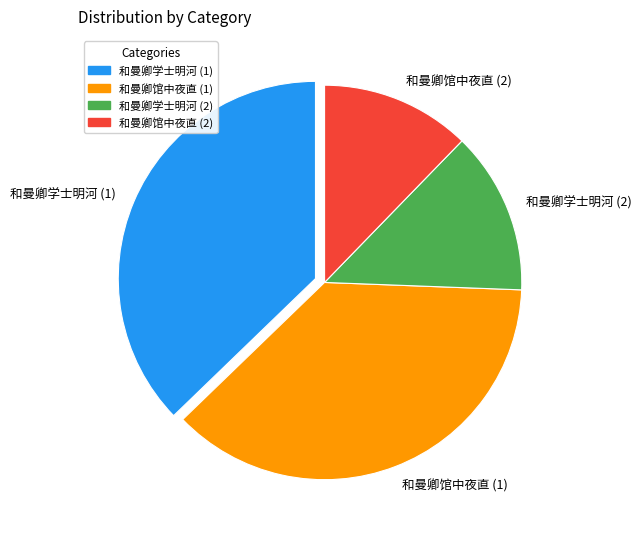

Approximately how many times larger is the value at 和曼卿馆中夜直 (1) compared to 和曼卿学士明河 (1)?

1.0